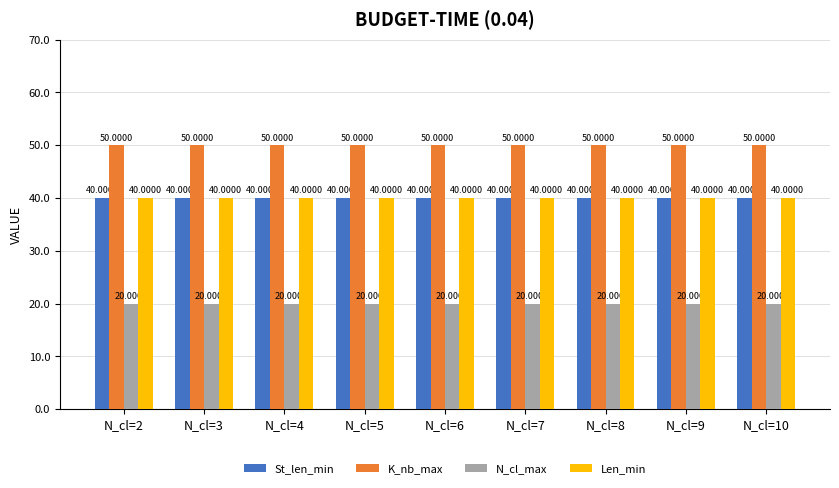

Reading left to right, what are all the values shown in this chart?

St_len_min: N_cl=2=40	N_cl=3=40	N_cl=4=40	N_cl=5=40	N_cl=6=40	N_cl=7=40	N_cl=8=40	N_cl=9=40	N_cl=10=40
K_nb_max: N_cl=2=50	N_cl=3=50	N_cl=4=50	N_cl=5=50	N_cl=6=50	N_cl=7=50	N_cl=8=50	N_cl=9=50	N_cl=10=50
N_cl_max: N_cl=2=20	N_cl=3=20	N_cl=4=20	N_cl=5=20	N_cl=6=20	N_cl=7=20	N_cl=8=20	N_cl=9=20	N_cl=10=20
Len_min: N_cl=2=40	N_cl=3=40	N_cl=4=40	N_cl=5=40	N_cl=6=40	N_cl=7=40	N_cl=8=40	N_cl=9=40	N_cl=10=40